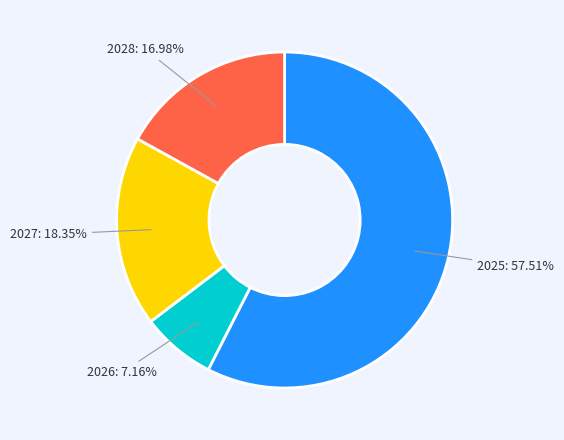

Which category has the smallest portion of the pie?

2026